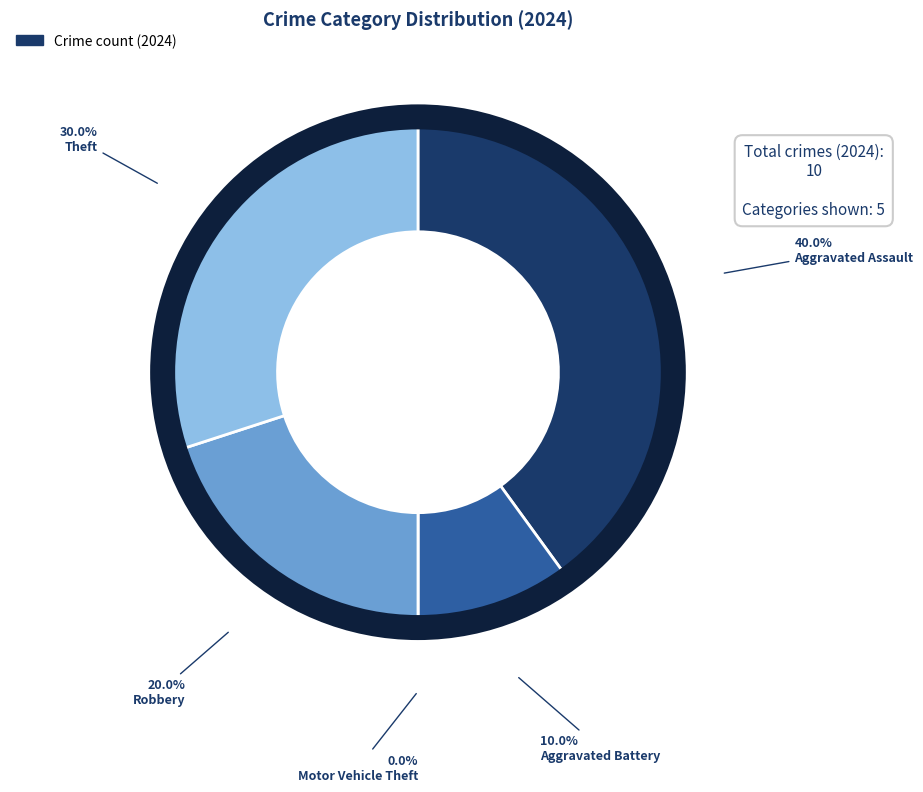

Count the number of slices in the pie.

5